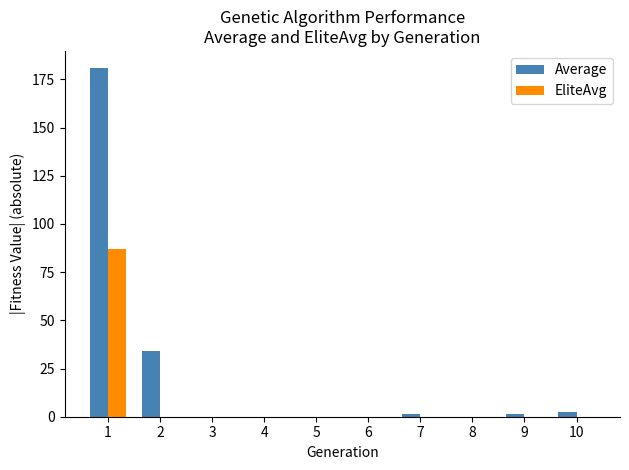

What is the average value of the EliteAvg series?

8.7